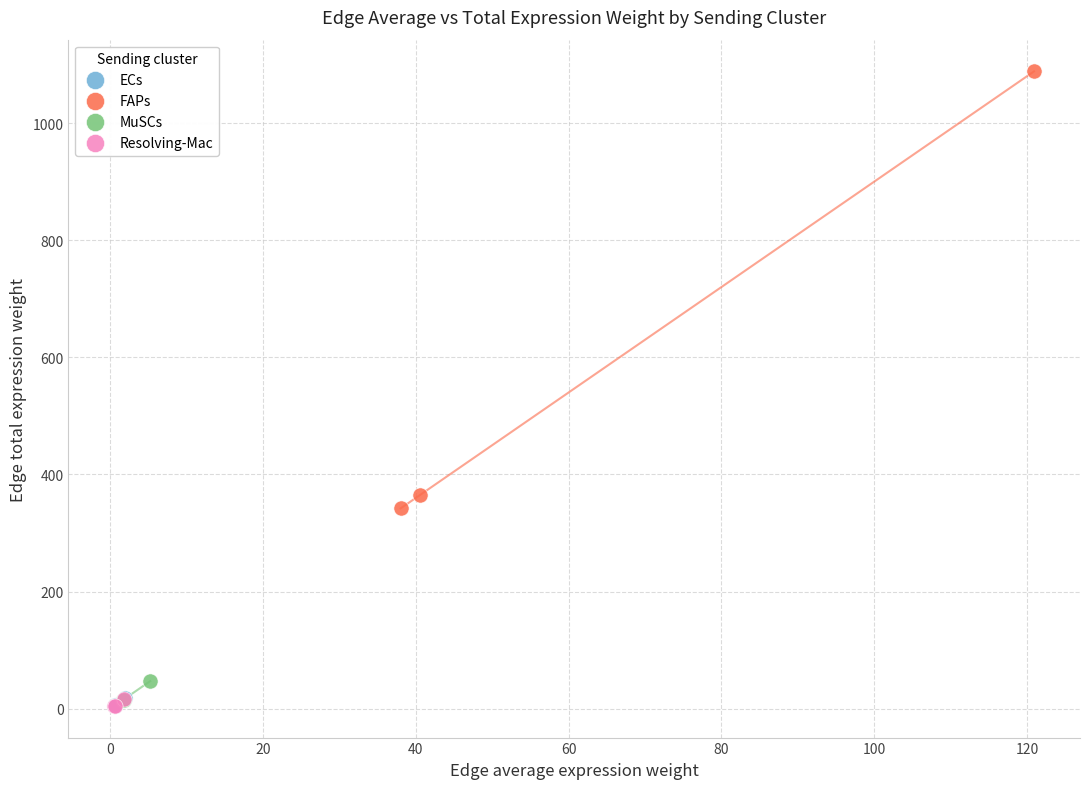

Which series has the largest Y range (max minus min)?

FAPs